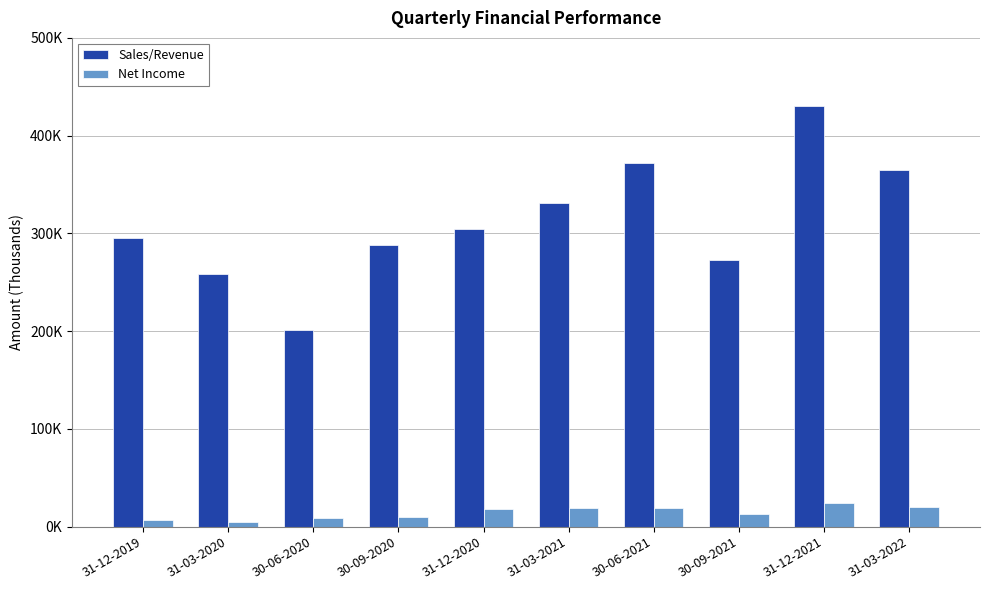

Which category has the lowest value across all series?

31-03-2020